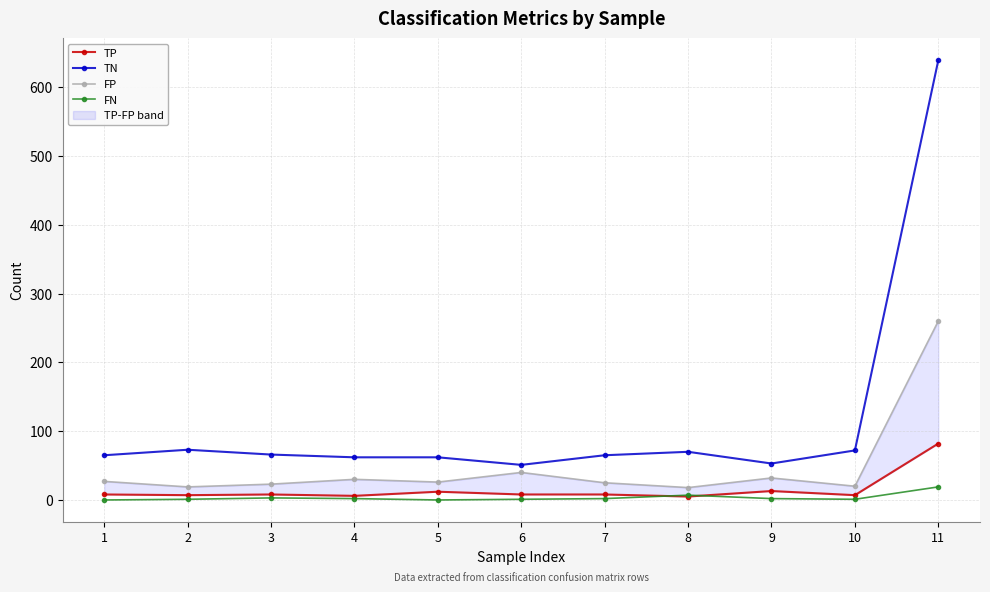

Read the TP value at 11.

82